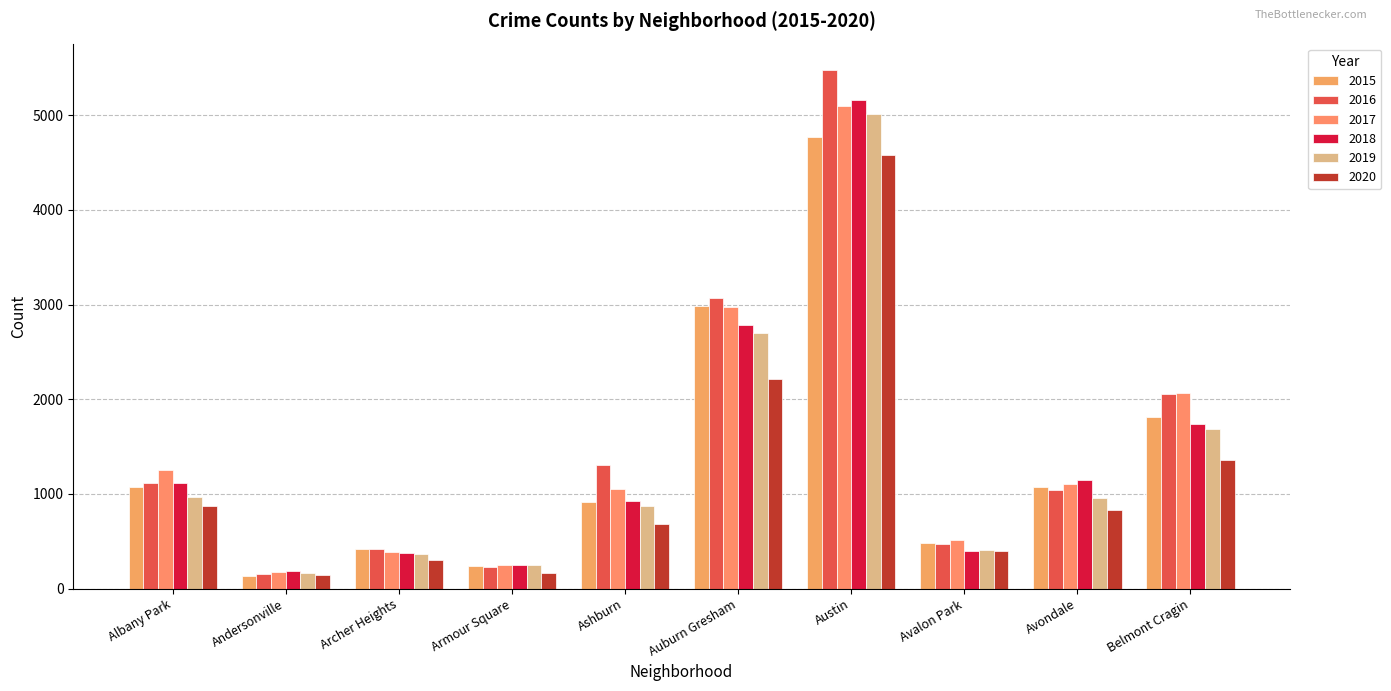

Rank the series by their maximum value, from highest to lowest.

2016, 2018, 2017, 2019, 2015, 2020